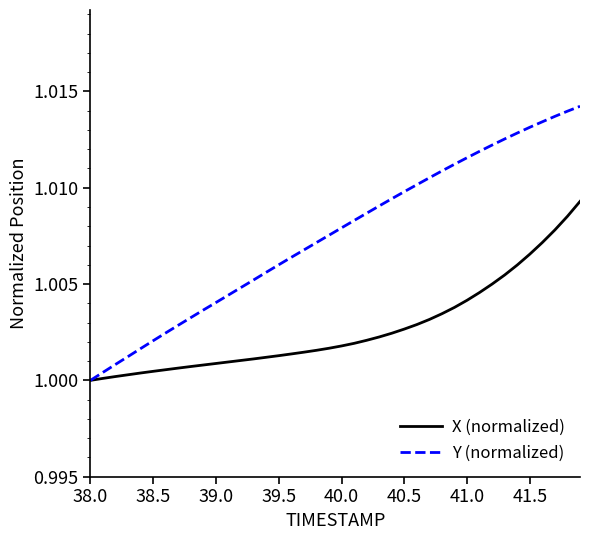

List the series in order of their peak value, lowest first.

X (normalized), Y (normalized)